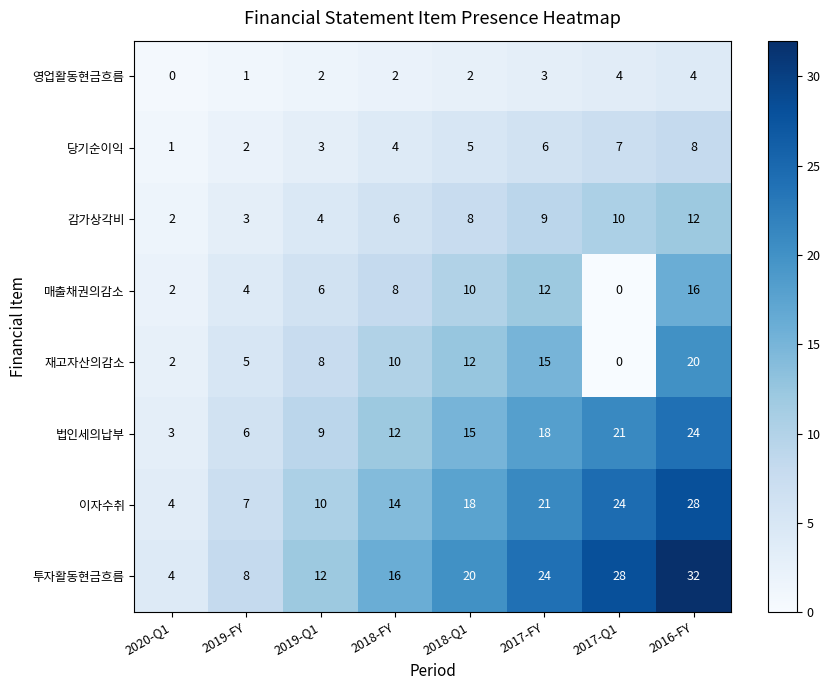

Rank the series by their maximum value, from highest to lowest.

투자활동현금흐름, 이자수취, 법인세의납부, 재고자산의감소, 매출채권의감소, 감가상각비, 당기순이익, 영업활동현금흐름